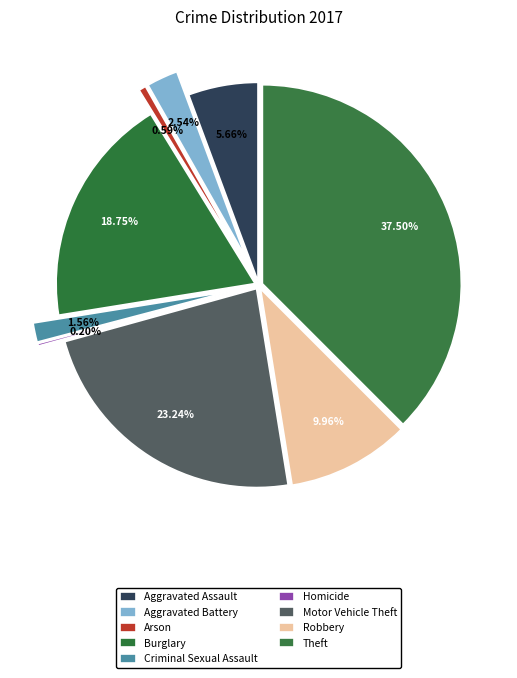

True or false: Aggravated Battery accounts for 3% of the total.

True